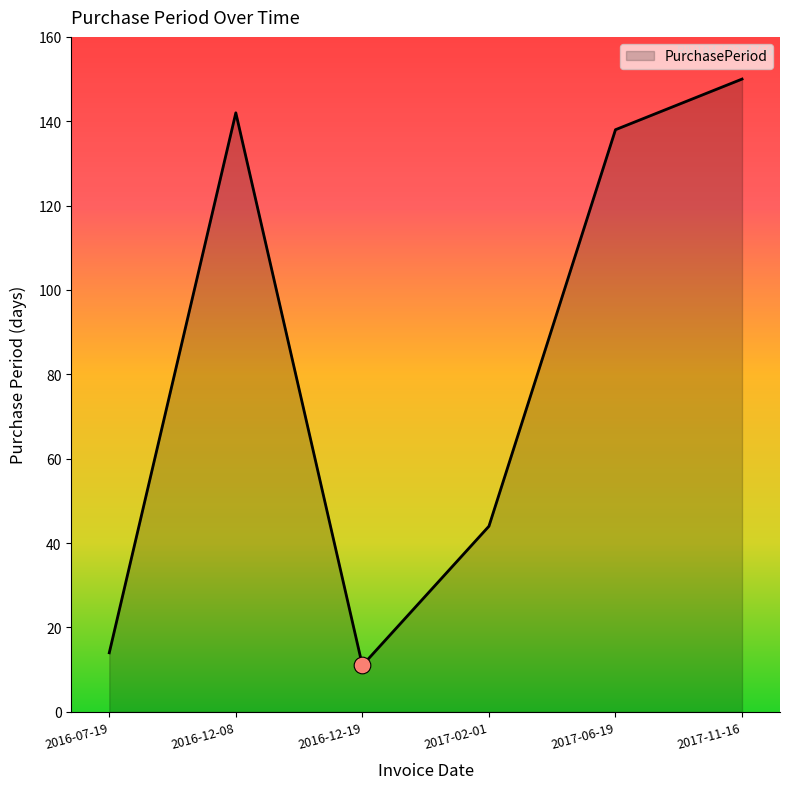

Where is the first local maximum?

2016-12-08